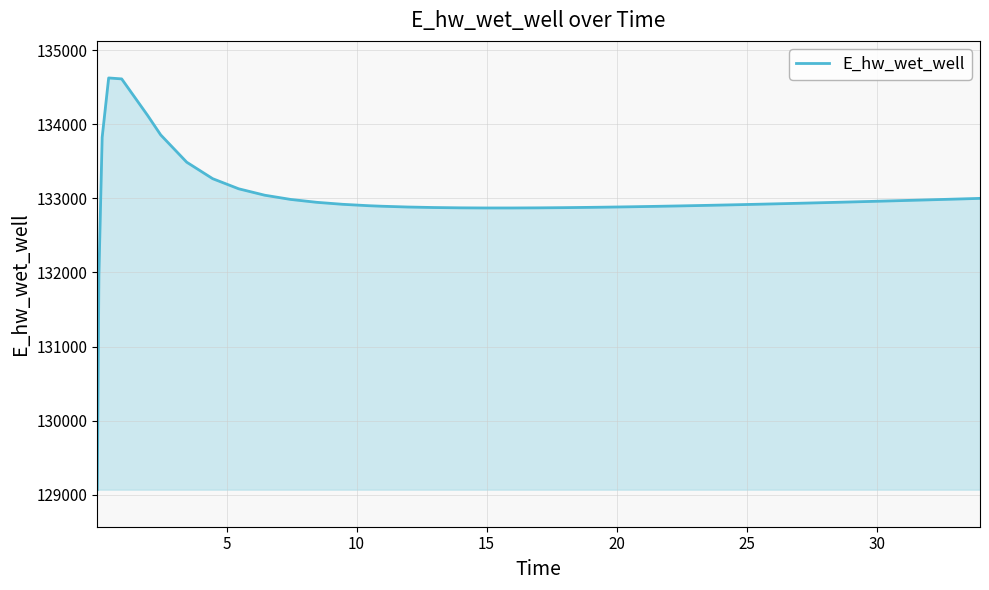

What is the maximum value shown in the chart?

134623.2